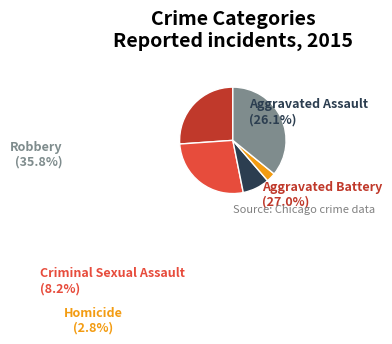

Is it true that Robbery is 36% of the pie?

True